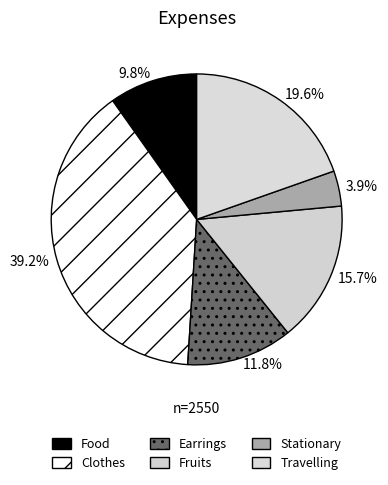

Combined, do 3.9% and 19.6% account for over 50%?

No